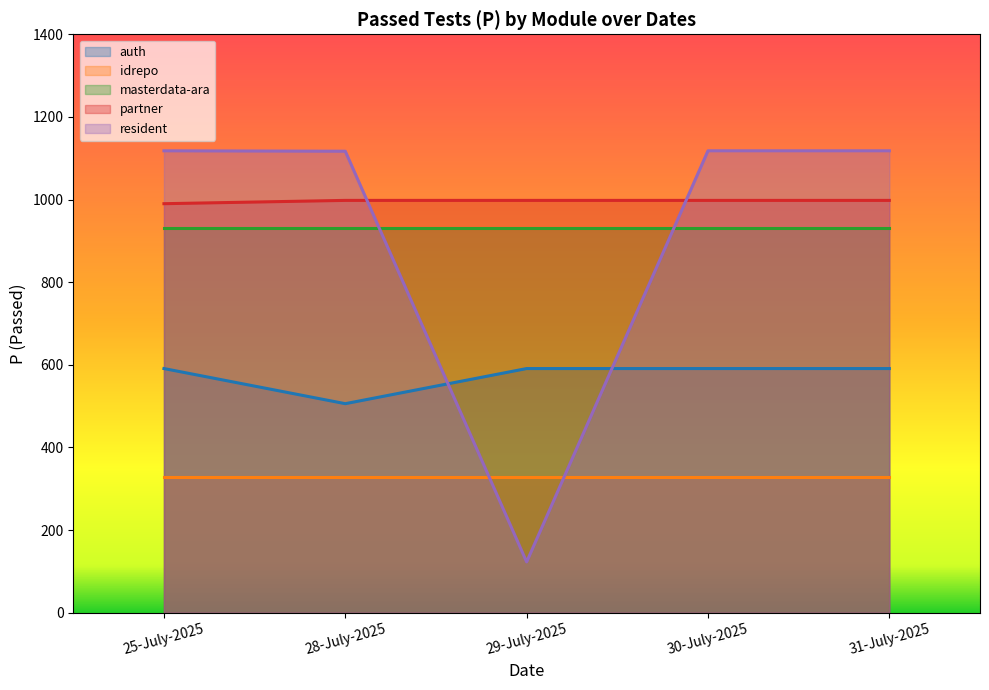

Which series ends up on top after the final intersection of auth and resident?

resident